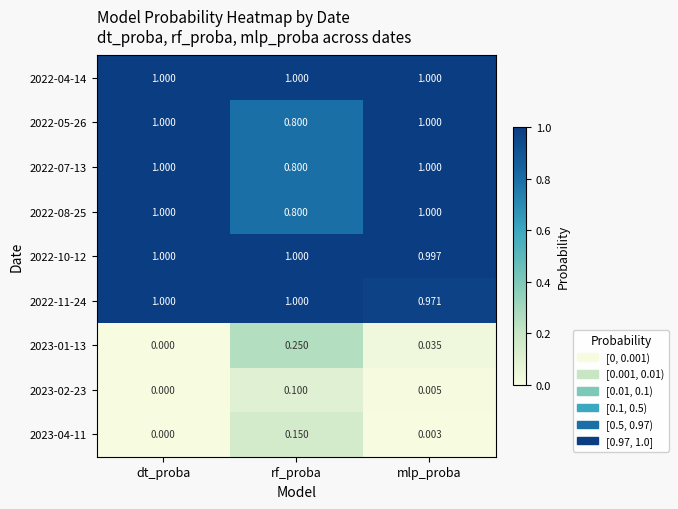

At which category is the sum across all series the highest?

mlp_proba